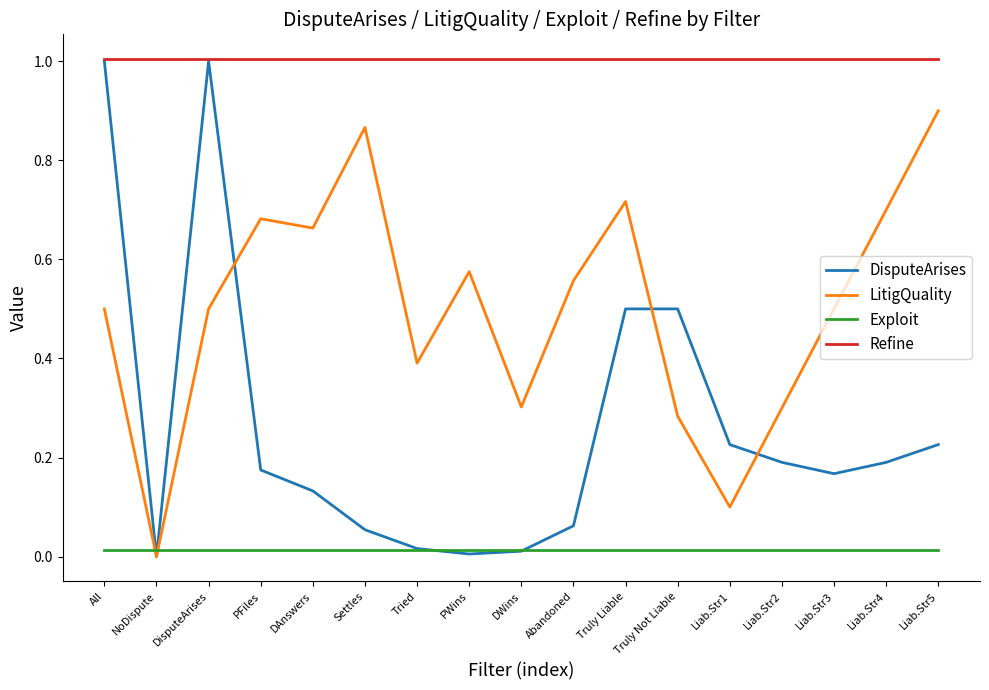

True or false: DisputeArises has a value of 0.7 at Truly Liable.

False